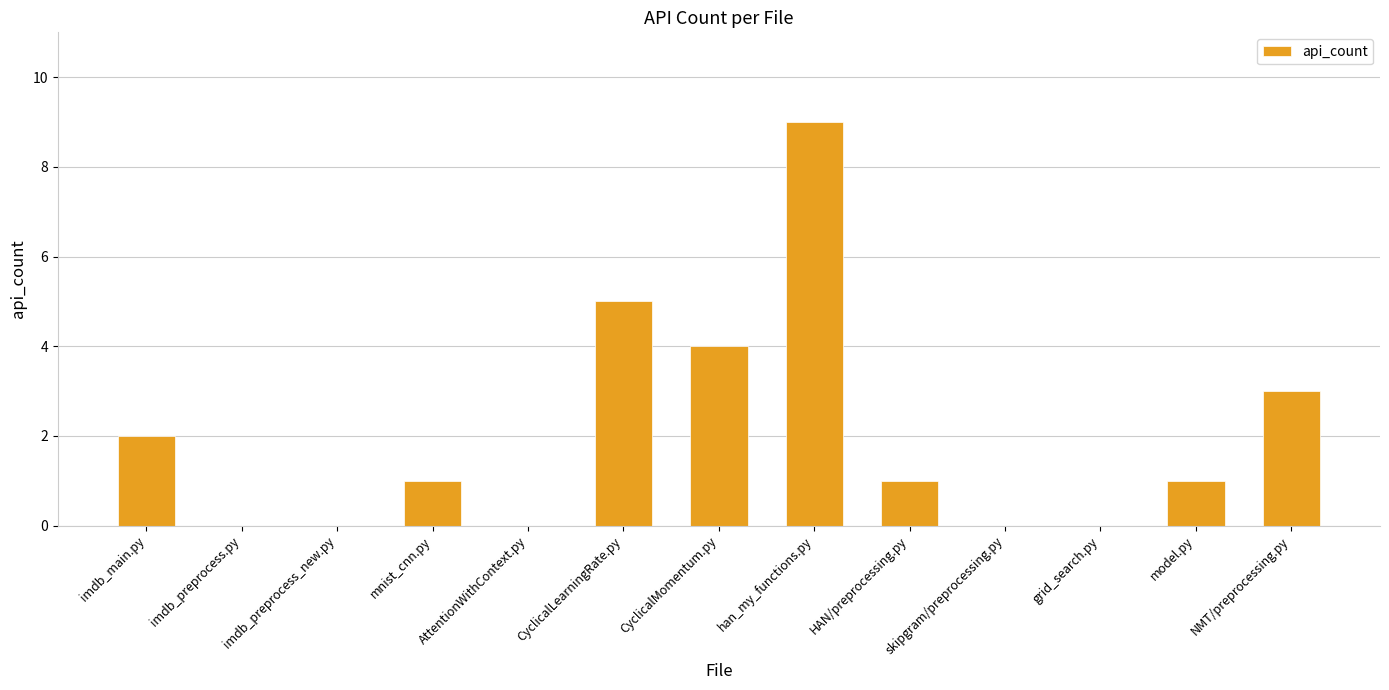

Reading left to right, extract all data points from this chart.

2	0	0	1	0	5	4	9	1	0	0	1	3